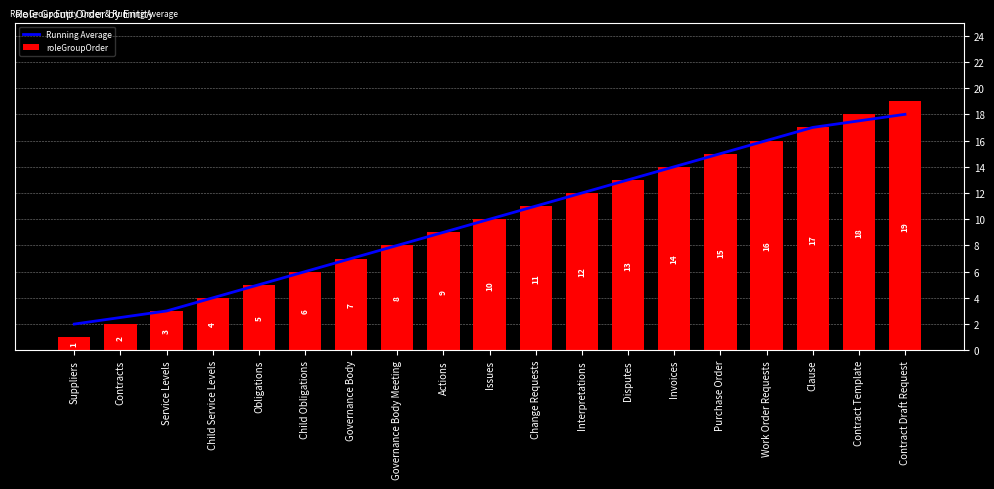

Reading left to right, what are all the values shown in this chart?

Running Average: Suppliers=2.0	Contracts=2.5	Service Levels=3.0	Child Service Levels=4.0	Obligations=5.0	Child Obligations=6.0	Governance Body=7.0	Governance Body Meeting=8.0	Actions=9.0	Issues=10.0	Change Requests=11.0	Interpretations=12.0	Disputes=13.0	Invoices=14.0	Purchase Order=15.0	Work Order Requests=16.0	Clause=17.0	Contract Template=17.5	Contract Draft Request=18.0
roleGroupOrder: Suppliers=1.0	Contracts=2.0	Service Levels=3.0	Child Service Levels=4.0	Obligations=5.0	Child Obligations=6.0	Governance Body=7.0	Governance Body Meeting=8.0	Actions=9.0	Issues=10.0	Change Requests=11.0	Interpretations=12.0	Disputes=13.0	Invoices=14.0	Purchase Order=15.0	Work Order Requests=16.0	Clause=17.0	Contract Template=18.0	Contract Draft Request=19.0